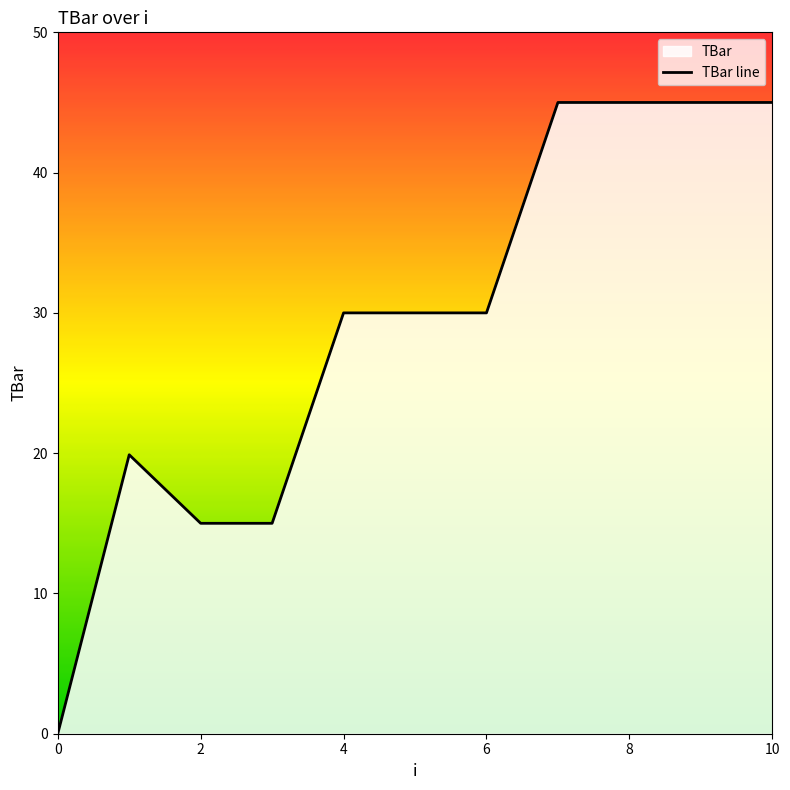

Reading left to right, extract all data points from this chart.

0=0.0	1=19.9	2=15.0	3=15.0	4=30.0	5=30.0	6=30.0	7=45.0	8=45.0	9=45.0	10=45.0